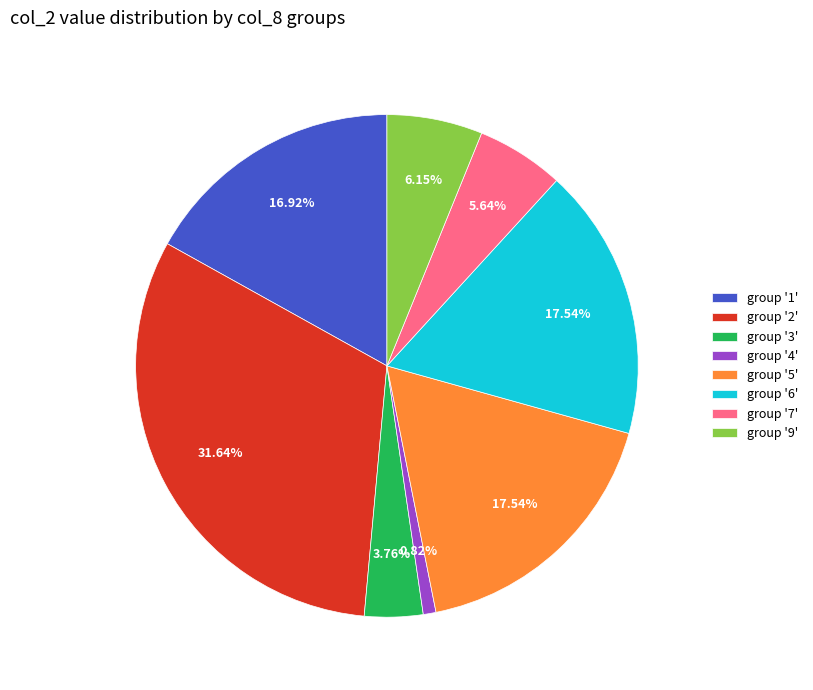

Count the number of slices in the pie.

8